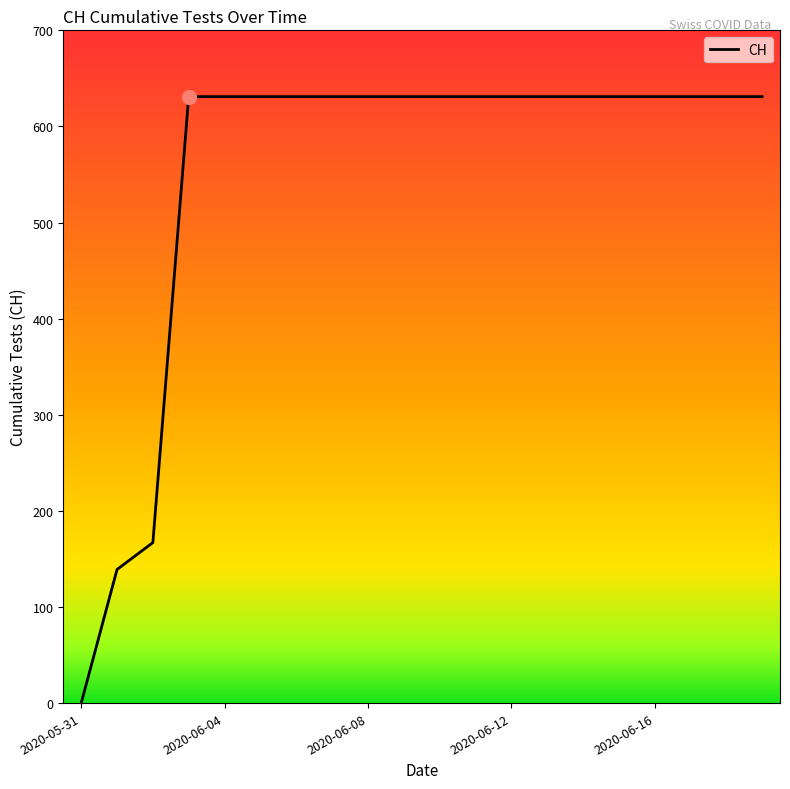

What is the difference between the maximum and minimum values?

631